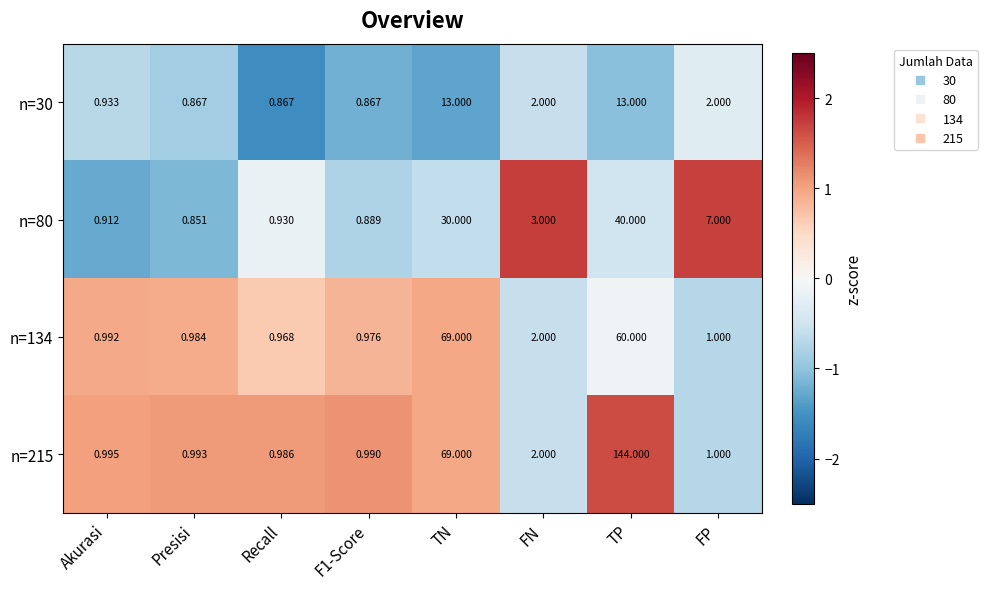

Where does the n=215 series first go above 1?

TN